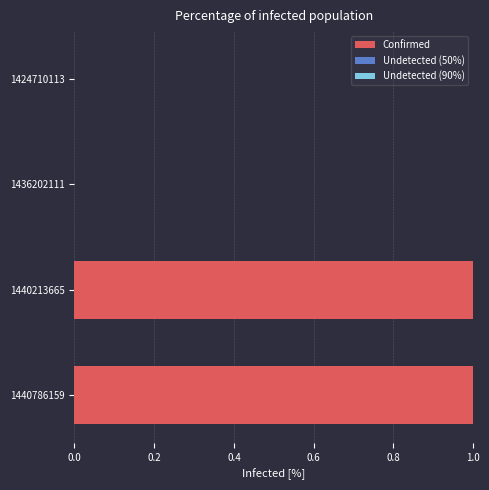

Reading top to bottom, transcribe all the data shown in this chart.

1424710113=0	1436202111=0	1440213665=1	1440786159=1